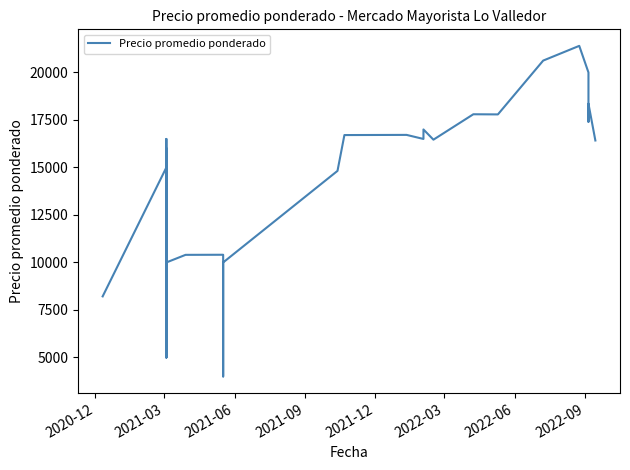

Is this an area chart (filled region under the line)?

No